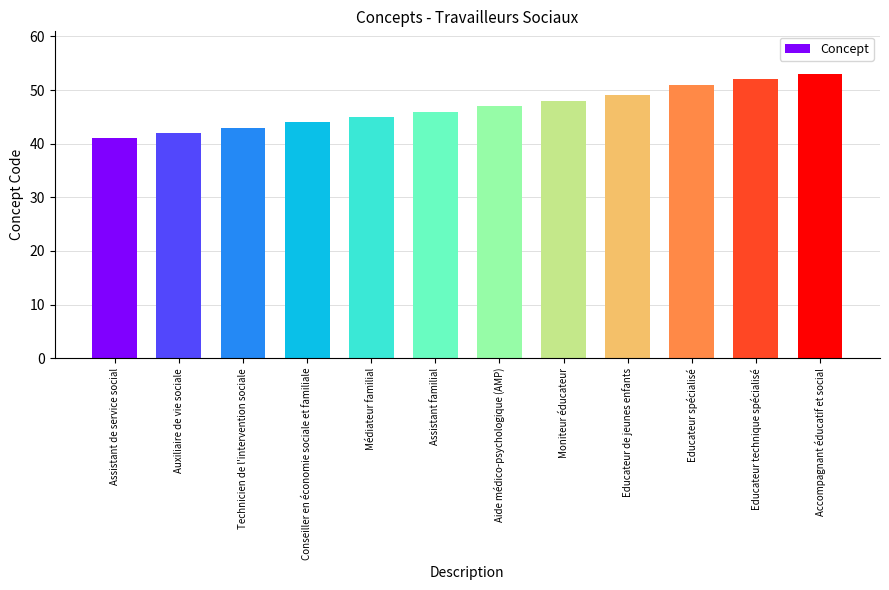

What is the label of the 4th bar from the right?

Educateur de jeunes enfants